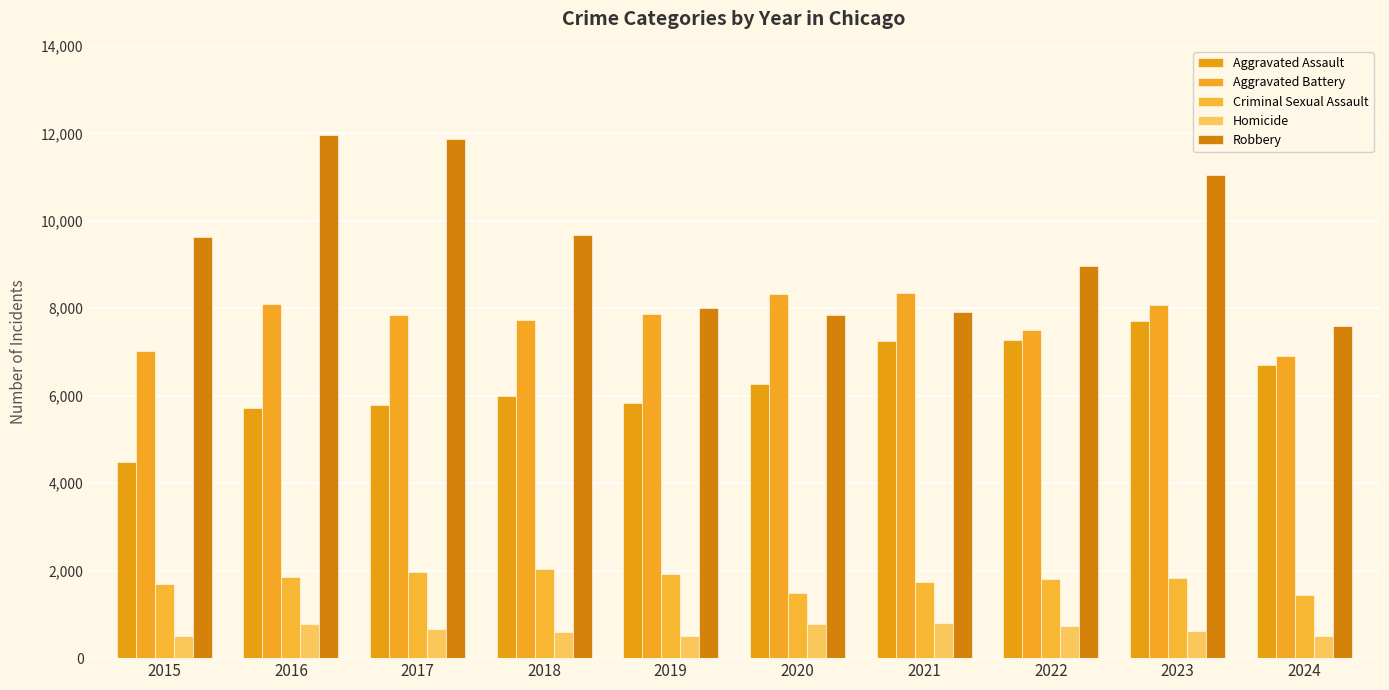

True or false: Criminal Sexual Assault has a value of 1919 at 2019.

True